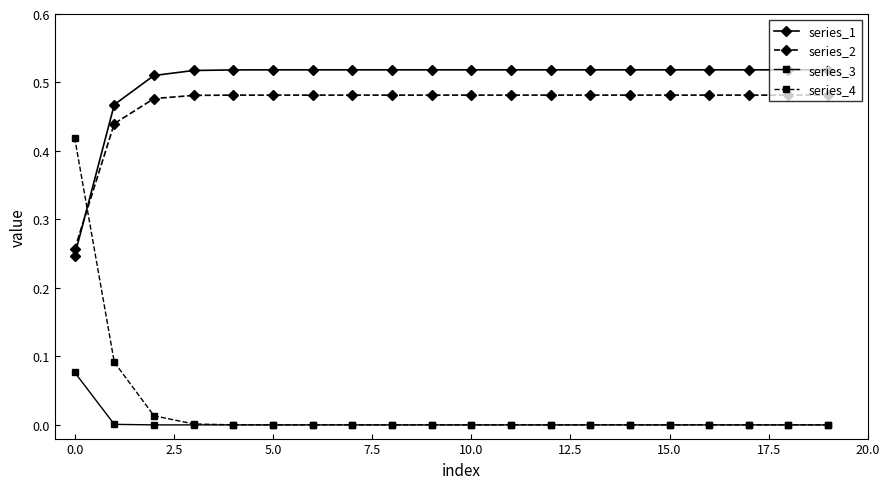

Which series has the largest total across all categories?

series_1